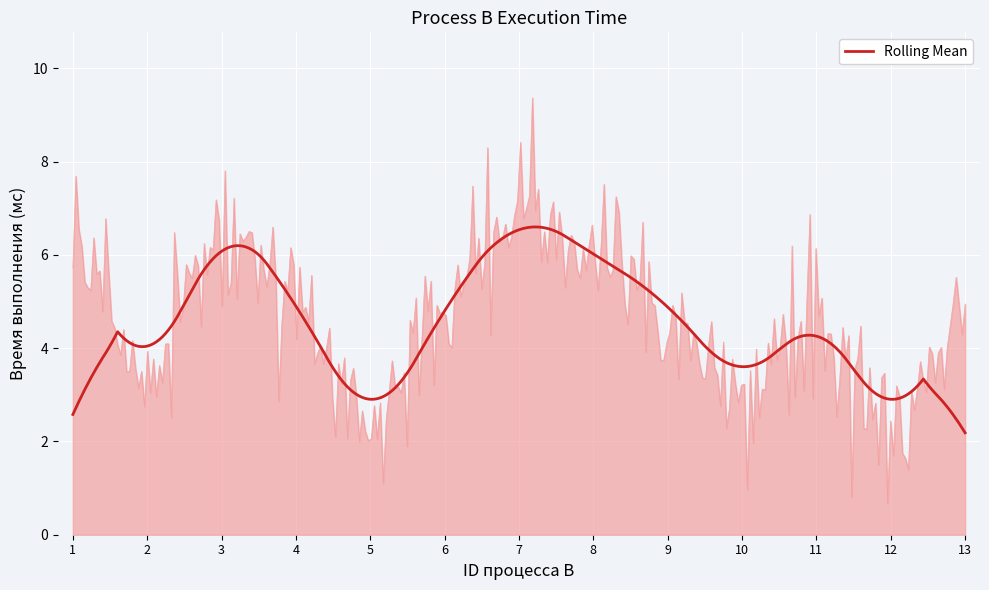

List the labels in order of value, smallest first.

5, 12, 2, 10, 4, 6, 9, 11, 13, 1, 8, 3, 7